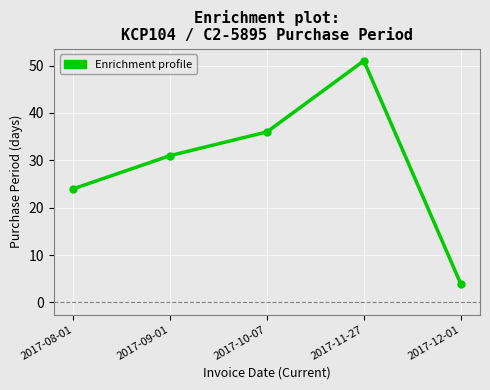

What is the difference between the second highest and minimum values?

32